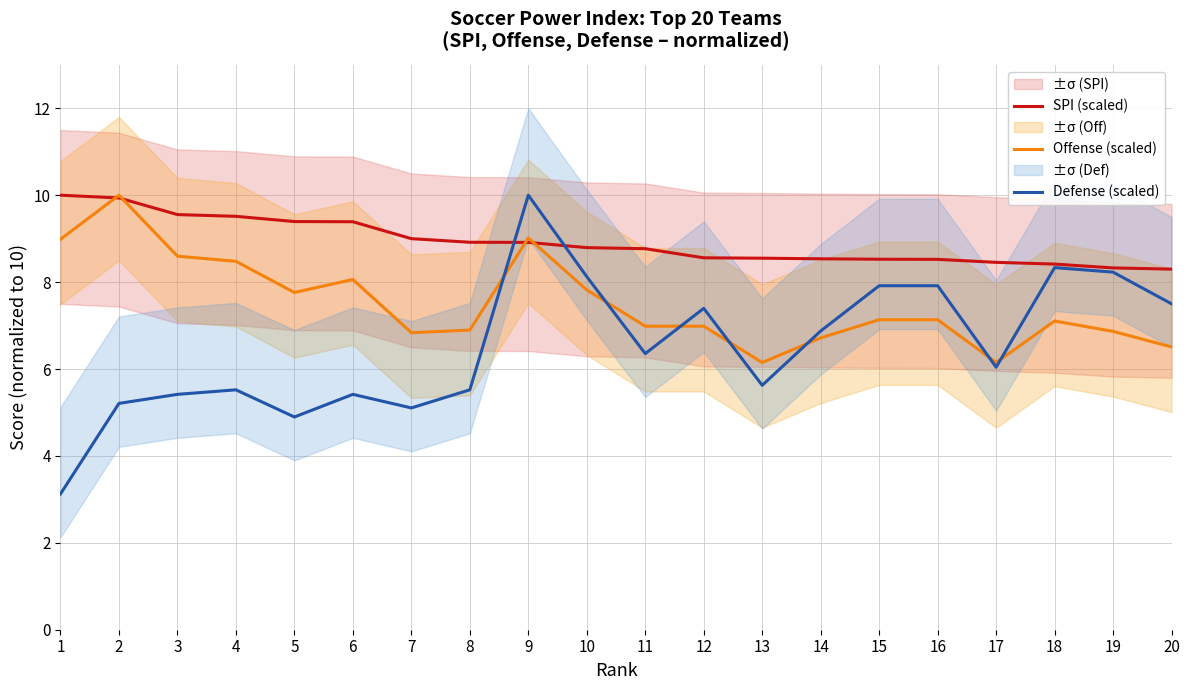

Which series has the largest total across all categories?

SPI (scaled)